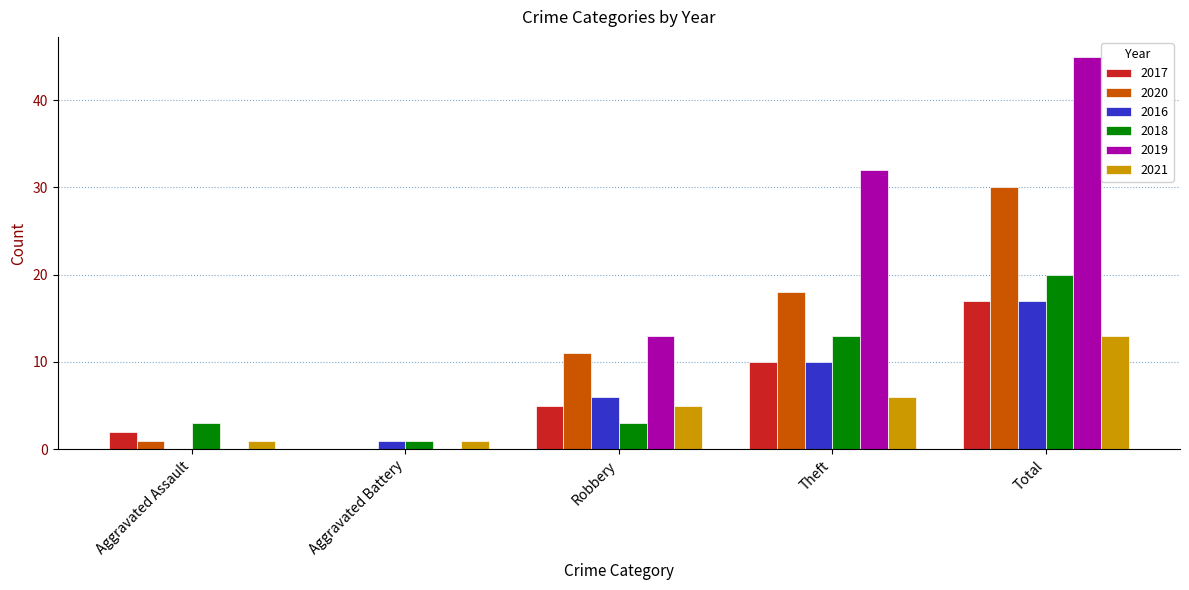

Where is 2017 nearest to the value 8?

Theft